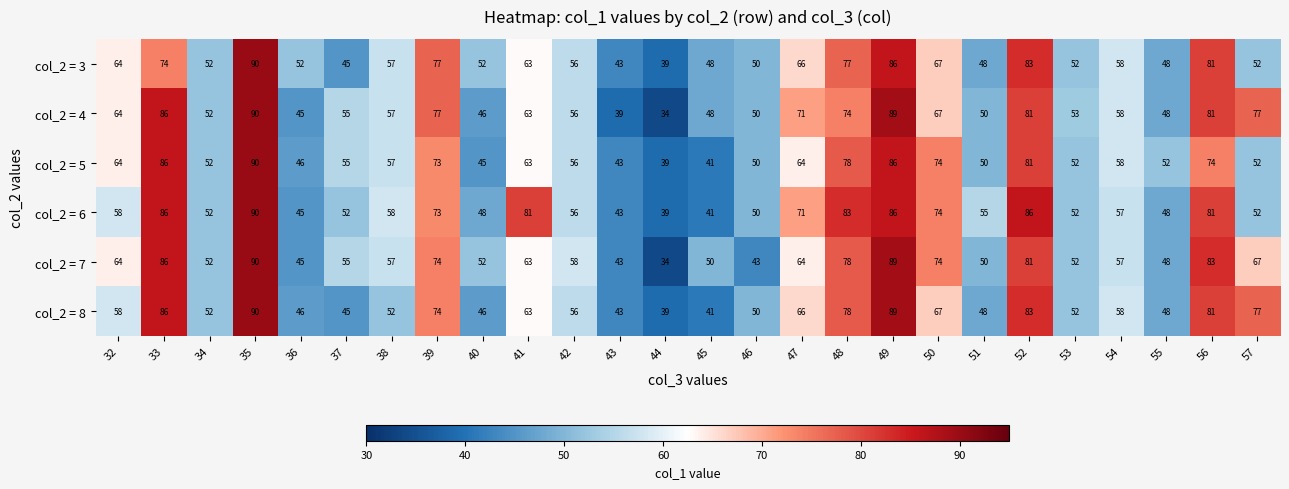

How many series are shown in this chart?

6